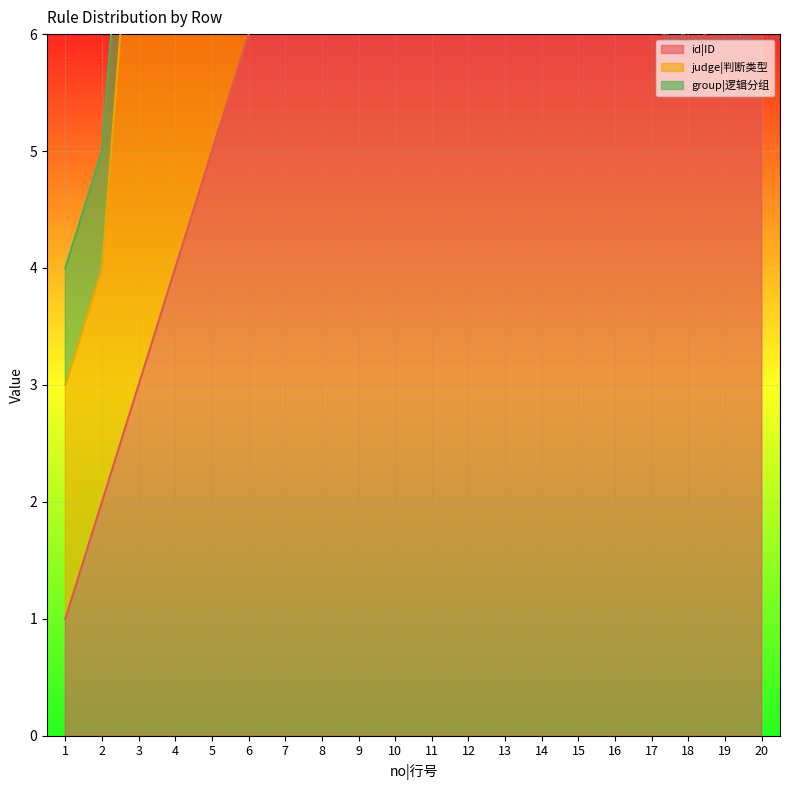

Which series has the largest total across all categories?

id|ID